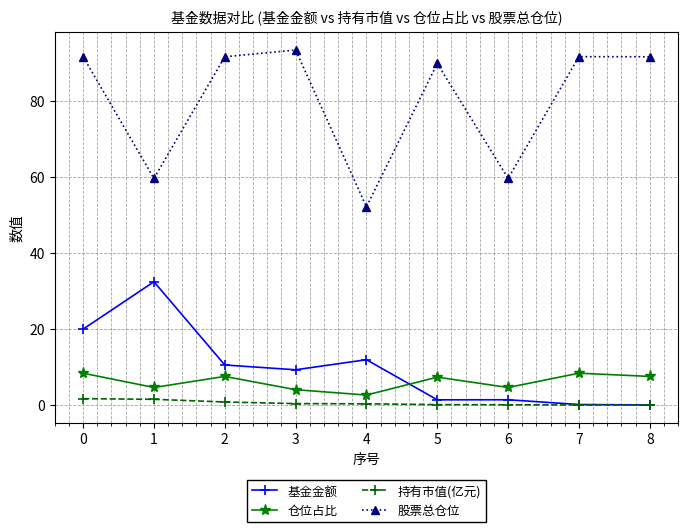

How many values in the 仓位占比 series exceed 7?

5